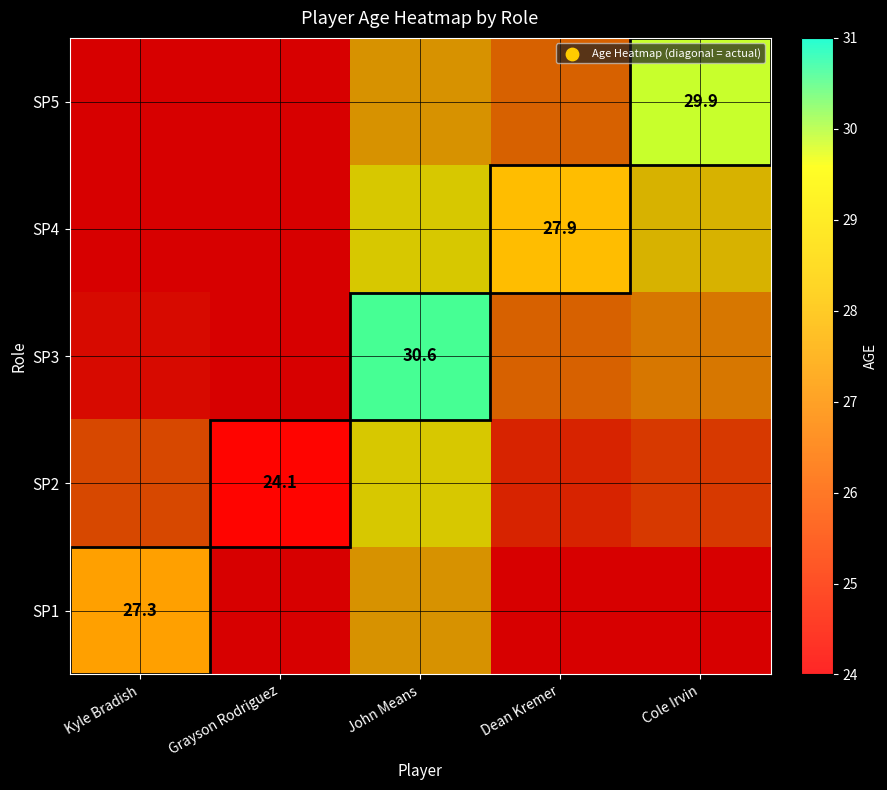

True or false: SP4 has a value of 11.1 at Dean Kremer.

False